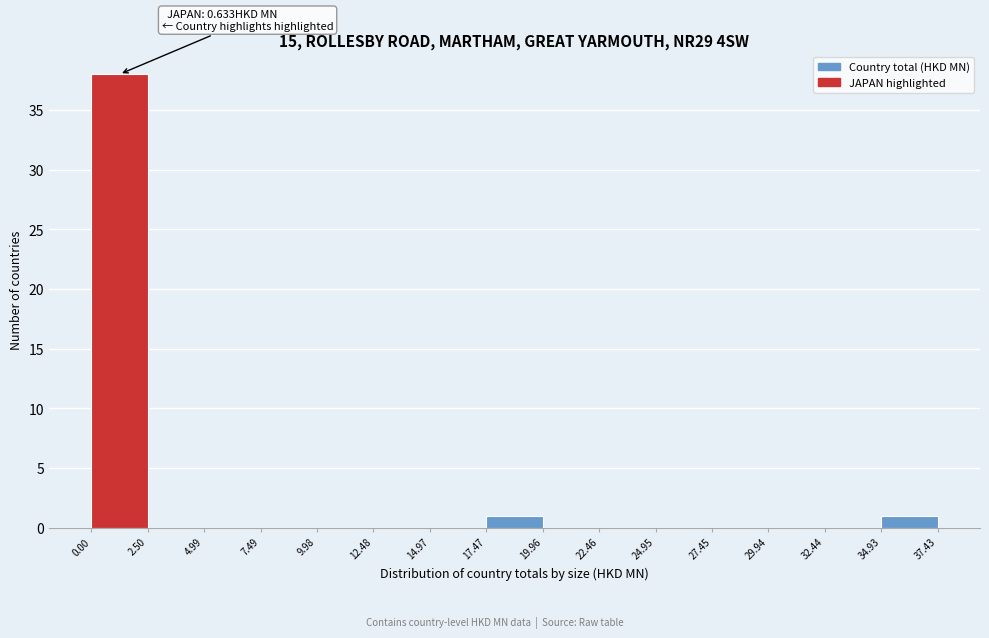

Over which range of the x-axis is the bar tallest?

0.00 to 2.50